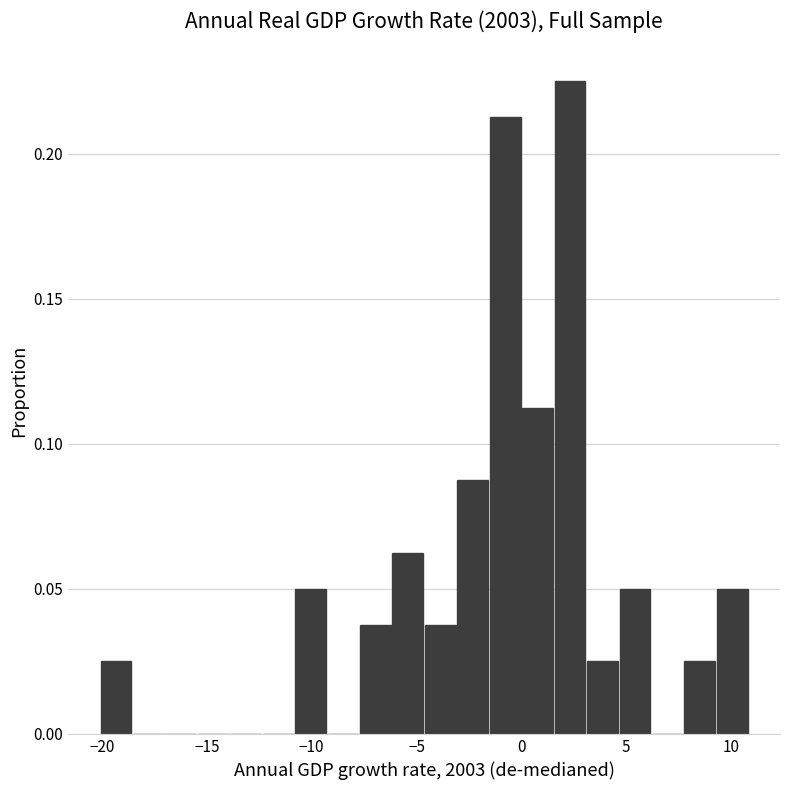

Around what value on the x-axis is the tallest bar? Give the approximate position of its centre, as read against the axis.

2.5